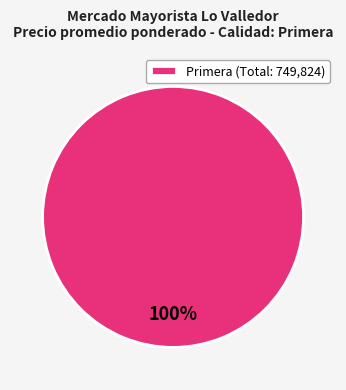

To the nearest percent, what percentage of the pie is Primera (Total: 749,824)?

100%